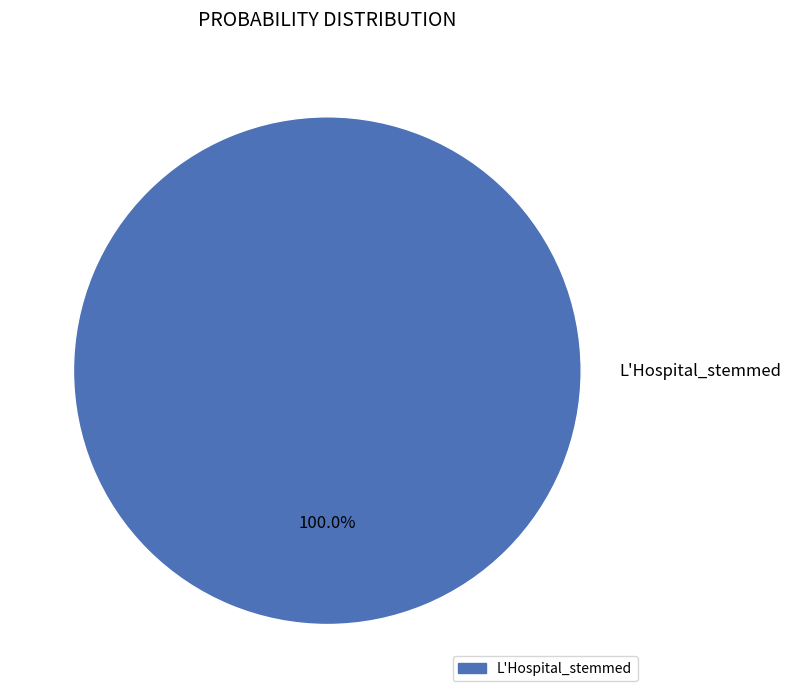

Is there any slice that represents more than half of the pie?

Yes